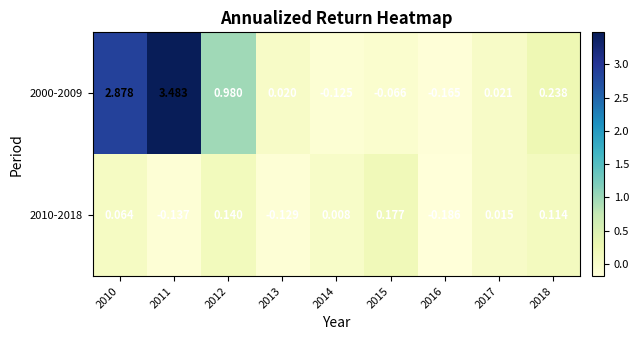

How many values in the 2000-2009 series are below 0?

3